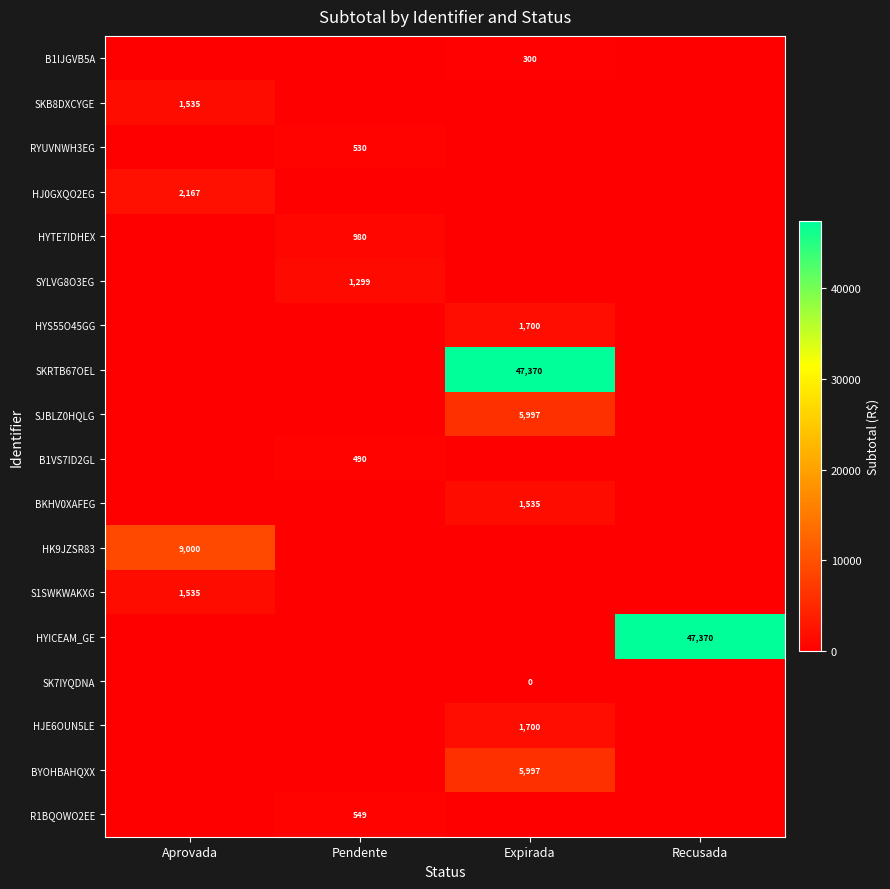

Which series has the widest spread of values?

SKRTB67OEL